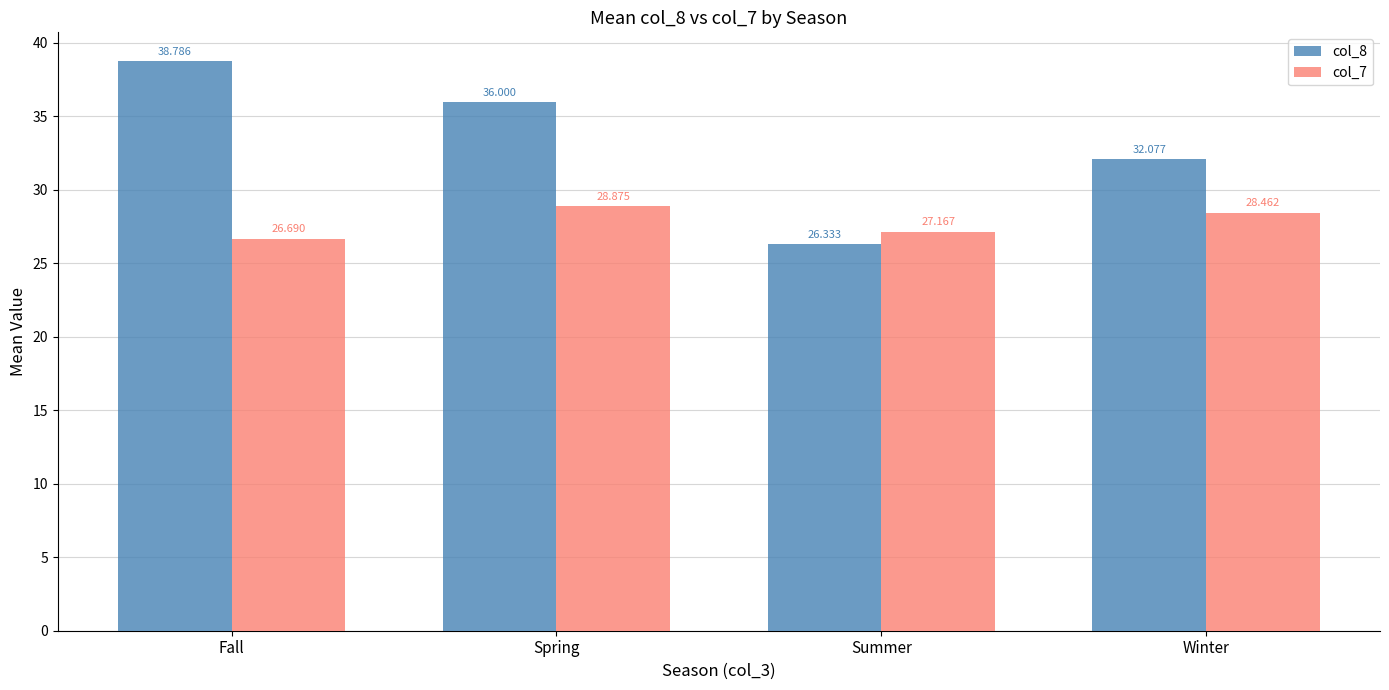

What is the minimum value shown in the chart?

26.3